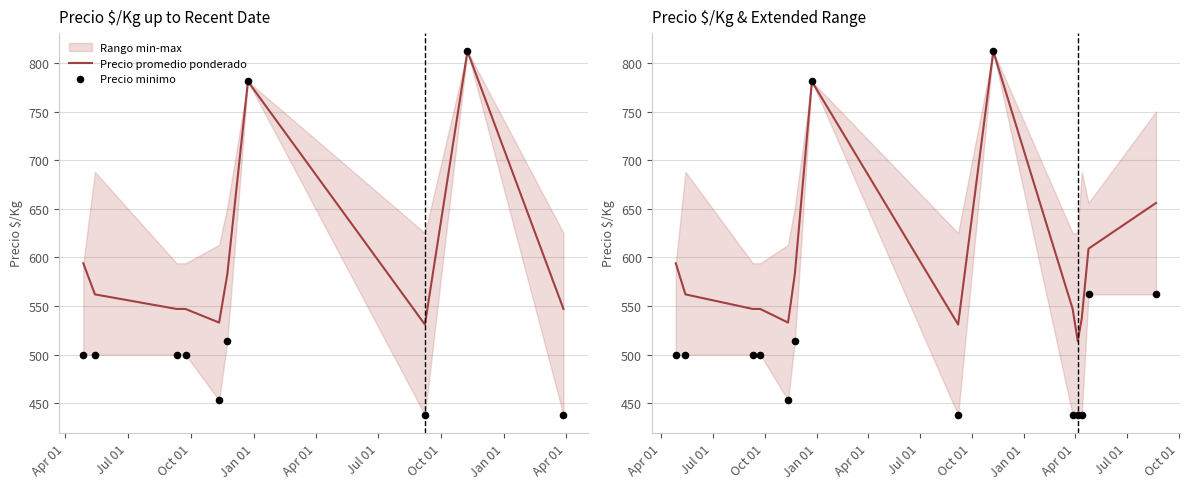

Which series has the widest spread of Y values?

Precio minimo